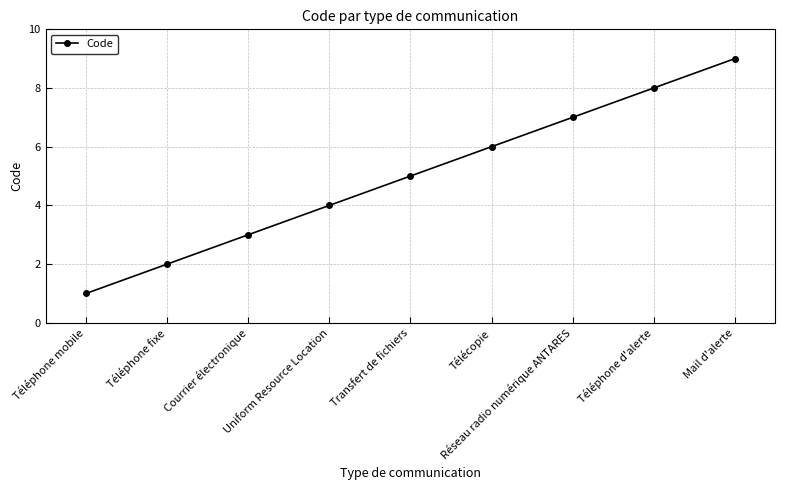

True or false: the data shows 1 at Téléphone fixe.

False